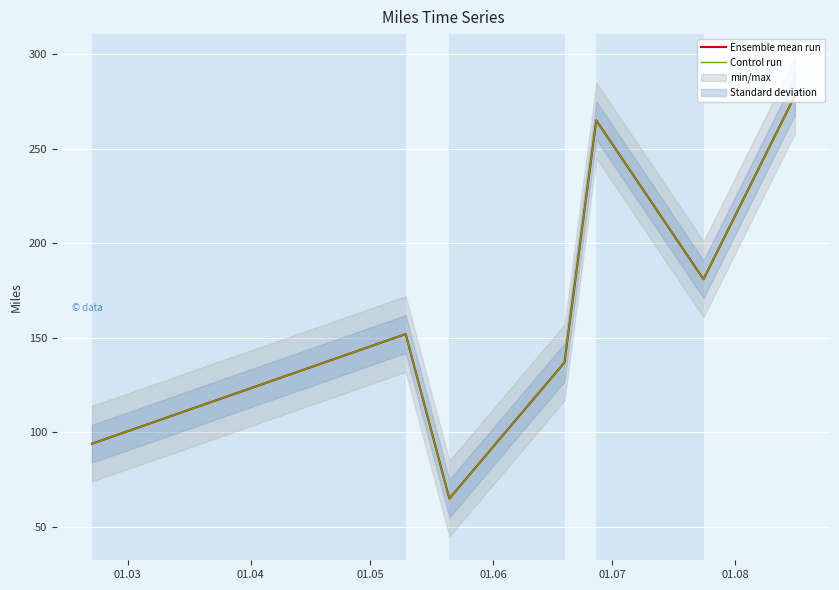

How many lines are shown in the chart?

2